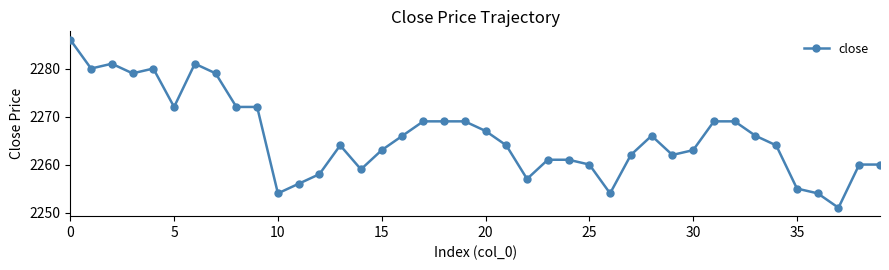

Reading right to left, list all the values displayed in this chart.

2260	2260	2251	2254	2255	2264	2266	2269	2269	2263	2262	2266	2262	2254	2260	2261	2261	2257	2264	2267	2269	2269	2269	2266	2263	2259	2264	2258	2256	2254	2272	2272	2279	2281	2272	2280	2279	2281	2280	2286